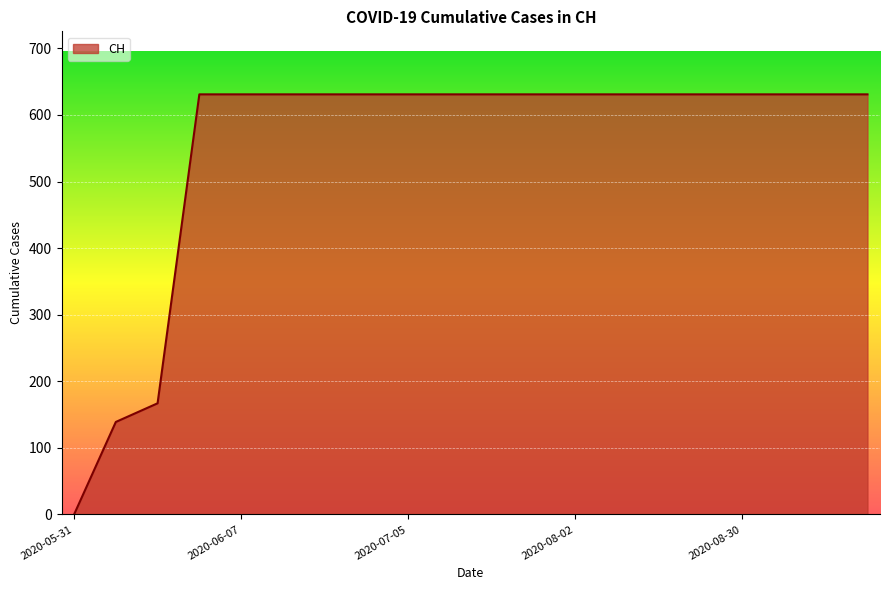

What is the difference between the maximum and minimum values?

631